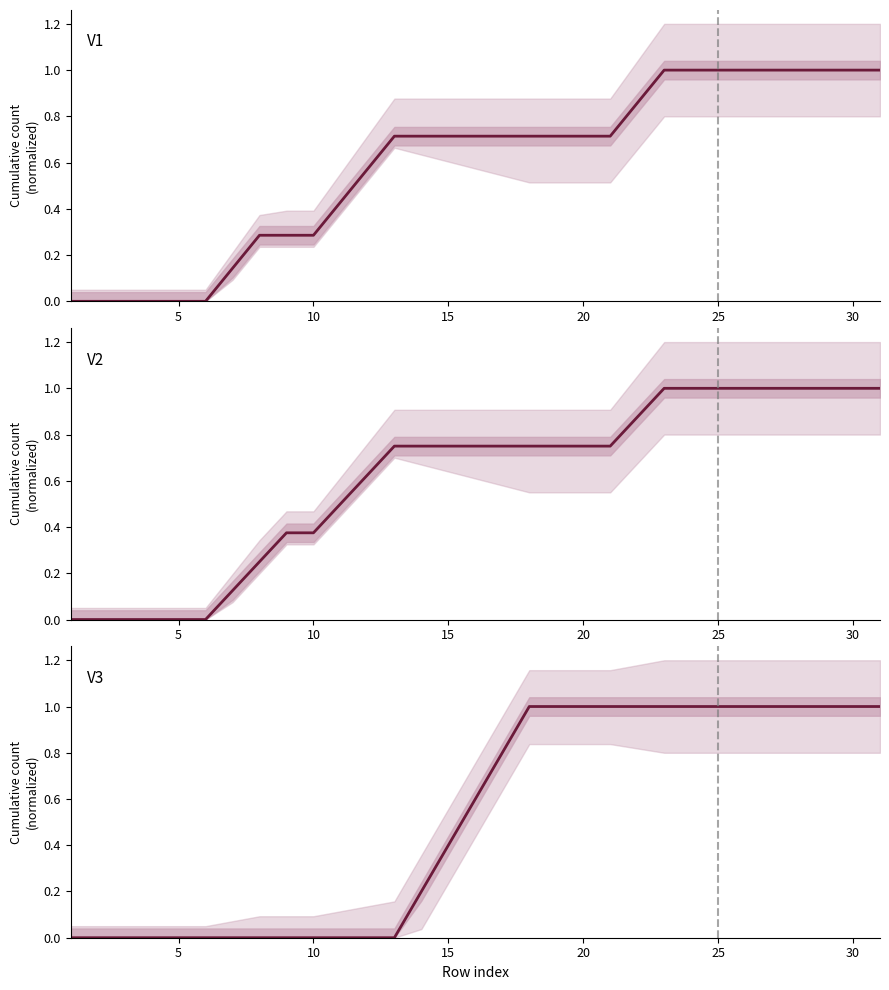

At 25, list the series in order from smallest to largest.

V1, V2, V3